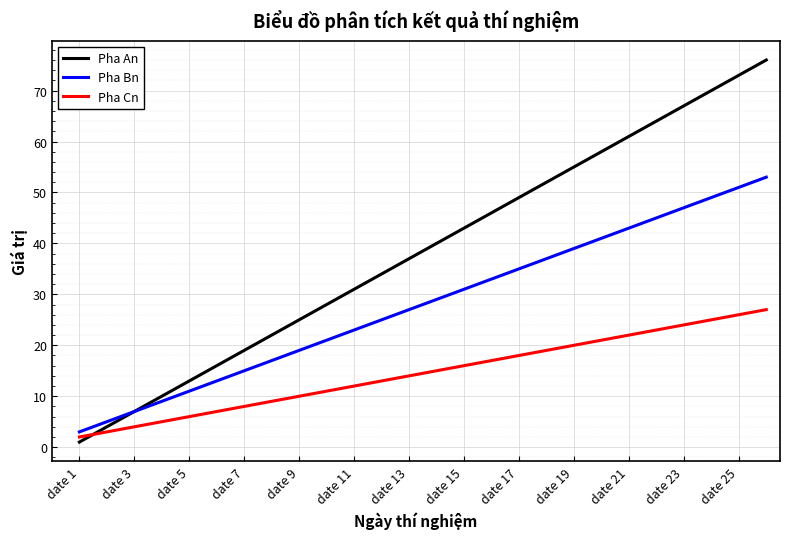

How many intersections are there between Pha Cn and Pha An?

1